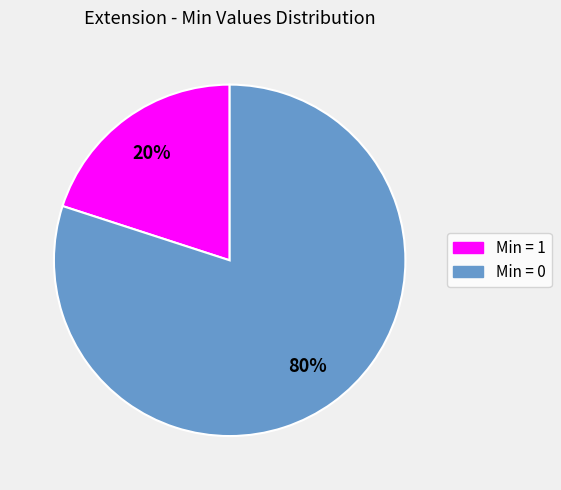

Is there any slice that represents more than half of the pie?

Yes